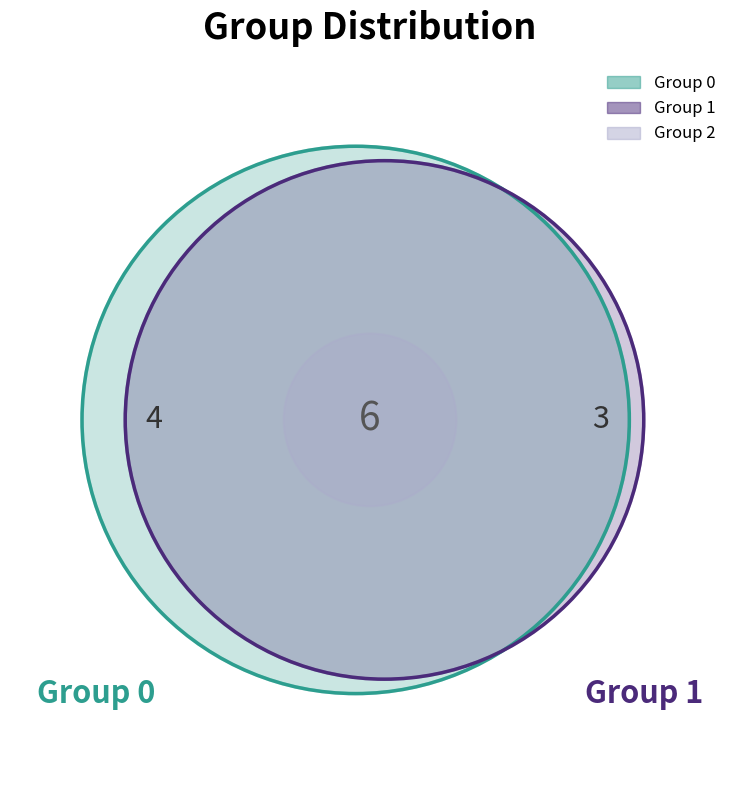

Which has a higher value, 1 or 2?

1